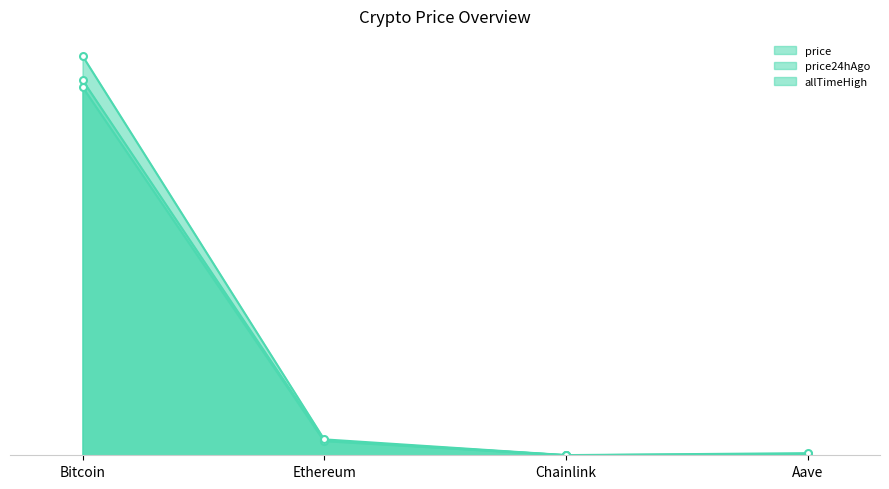

Does the chart have visible grid lines?

No